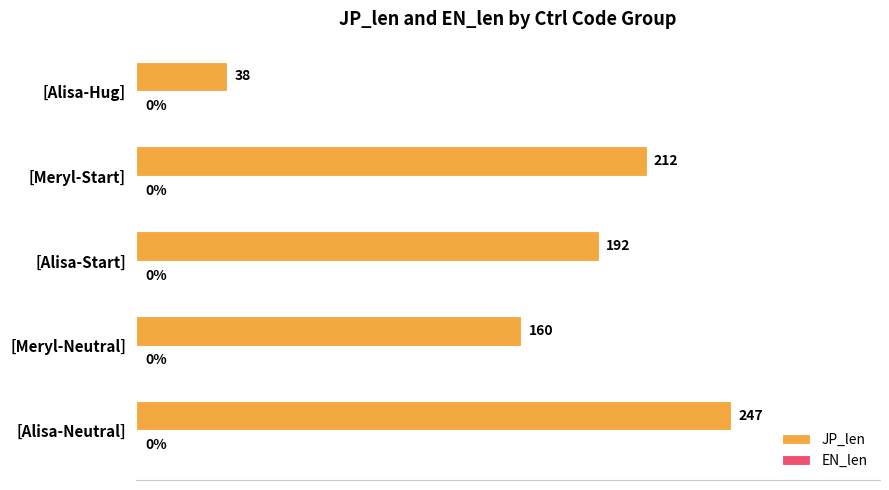

What is the change in value from [Alisa-Neutral] to [Alisa-Hug]?

-209